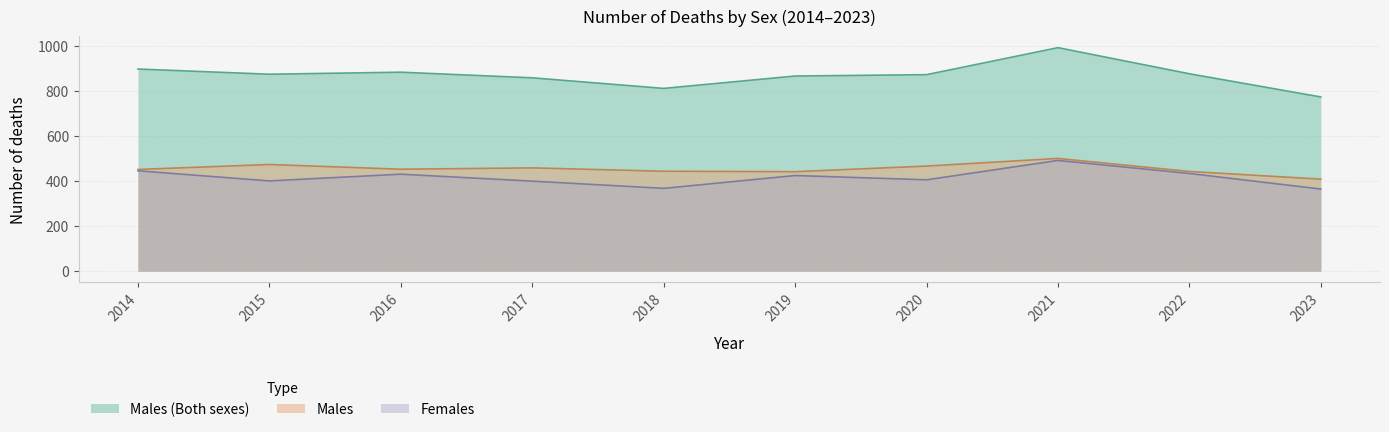

True or false: Males and Males (Both sexes) intersect in this chart.

False